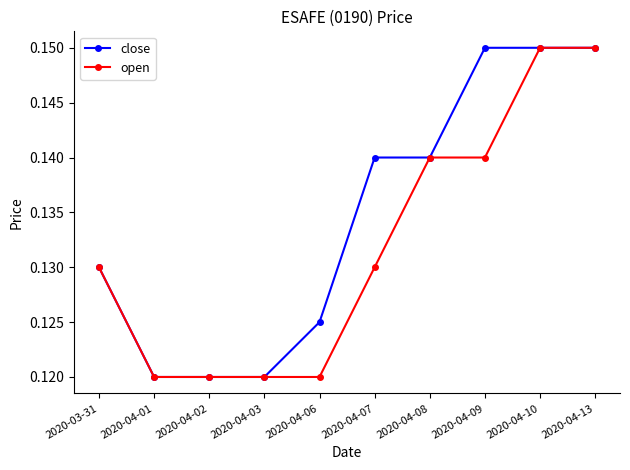

True or false: close has more than 2 interior local peaks.

False